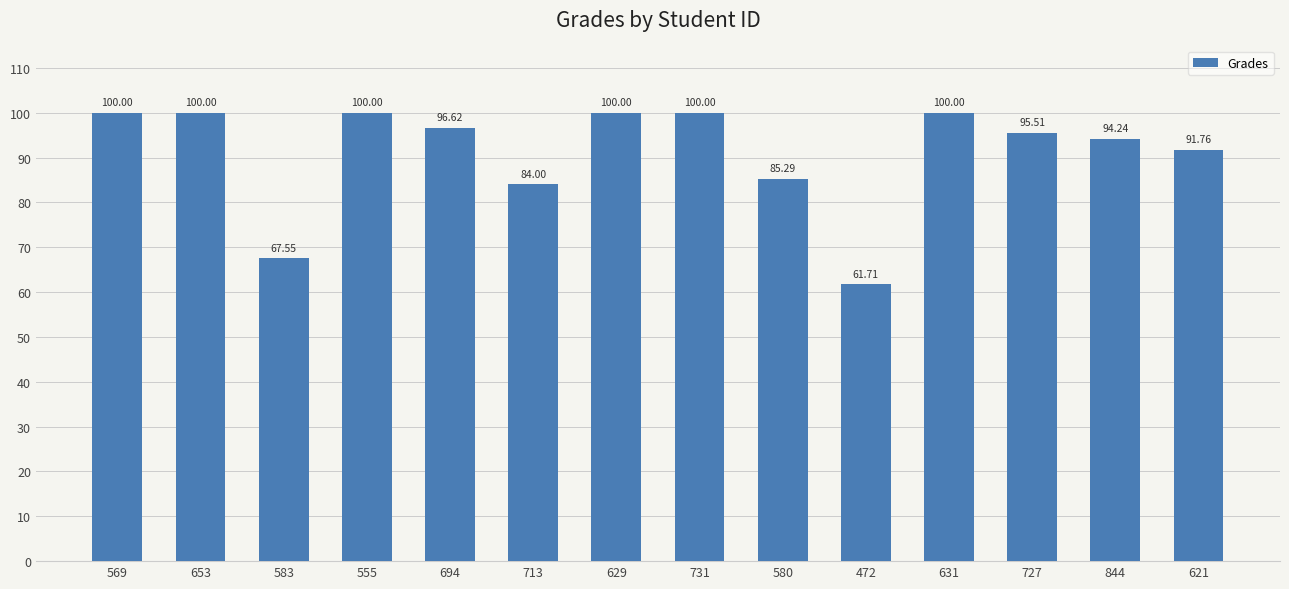

Which has a higher value, 713 or 653?

653